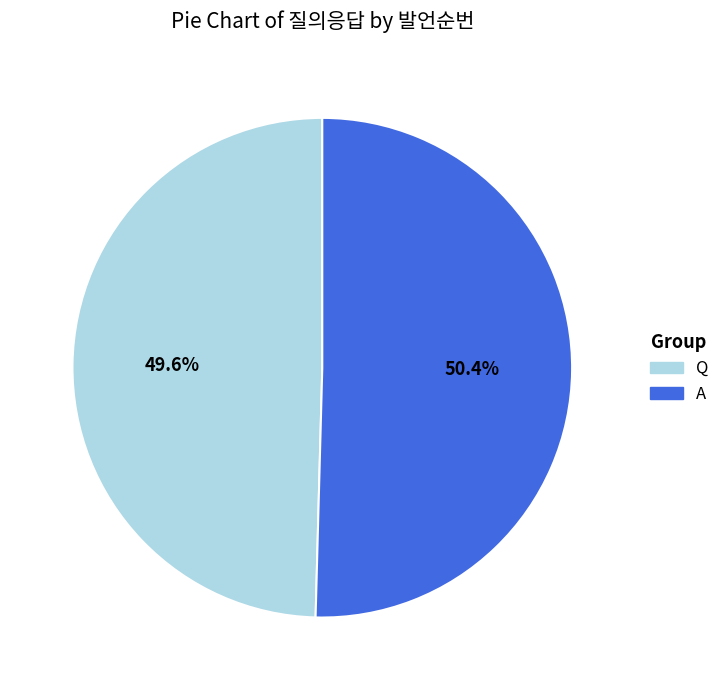

Approximately how many times larger is the value at A compared to Q?

1.0